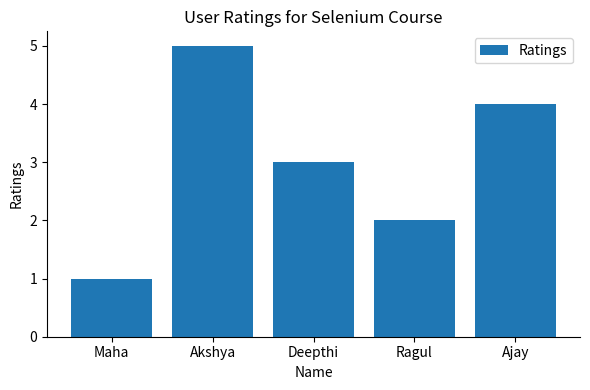

What is the difference between the second highest and second lowest values?

2